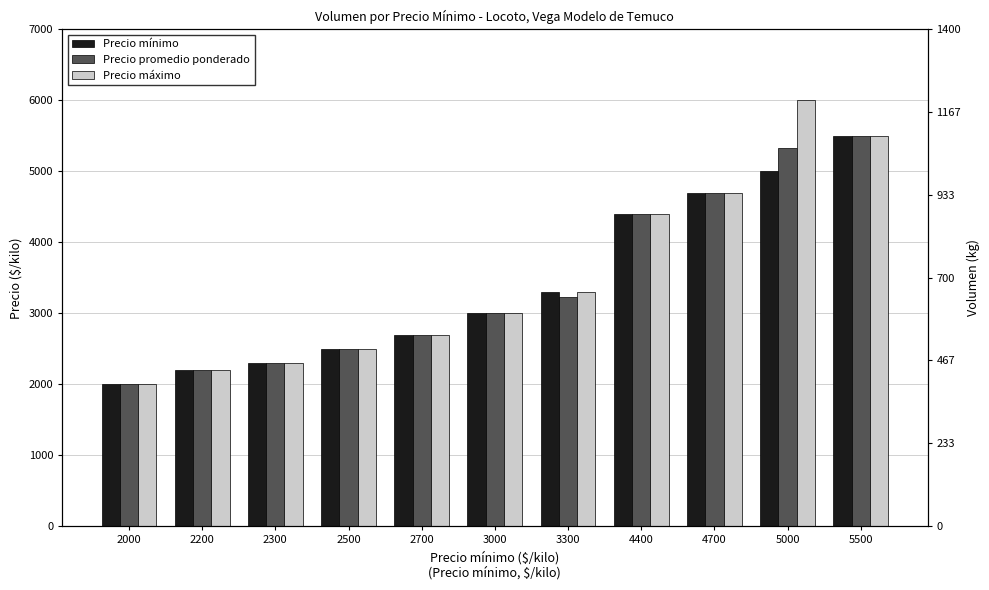

Reading left to right, transcribe all the data shown in this chart.

Precio mínimo: 2000=2000	2200=2200	2300=2300	2500=2500	2700=2700	3000=3000	3300=3300	4400=4400	4700=4700	5000=5000	5500=5500
Precio promedio ponderado: 2000=2000	2200=2200	2300=2300	2500=2500	2700=2700	3000=3000	3300=3233	4400=4400	4700=4700	5000=5333	5500=5500
Precio máximo: 2000=2000	2200=2200	2300=2300	2500=2500	2700=2700	3000=3000	3300=3300	4400=4400	4700=4700	5000=6000	5500=5500